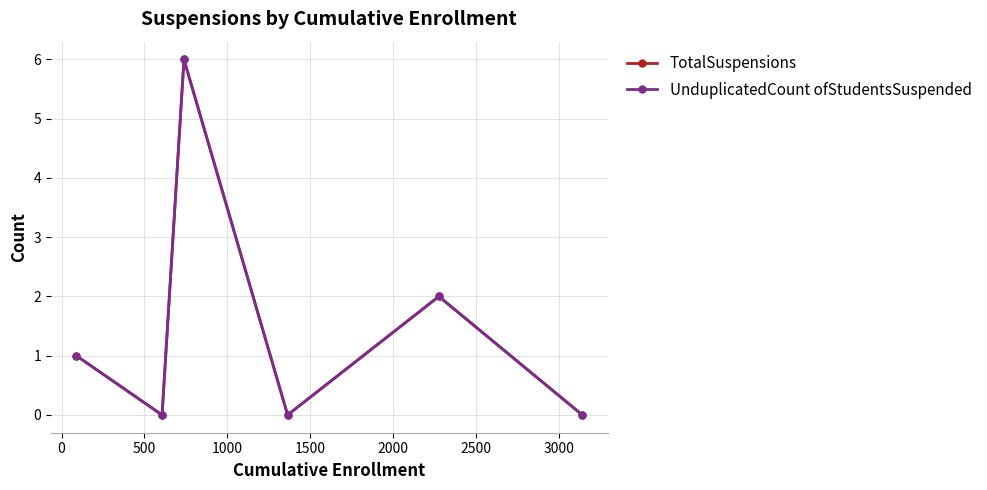

Does the chart have visible grid lines?

Yes